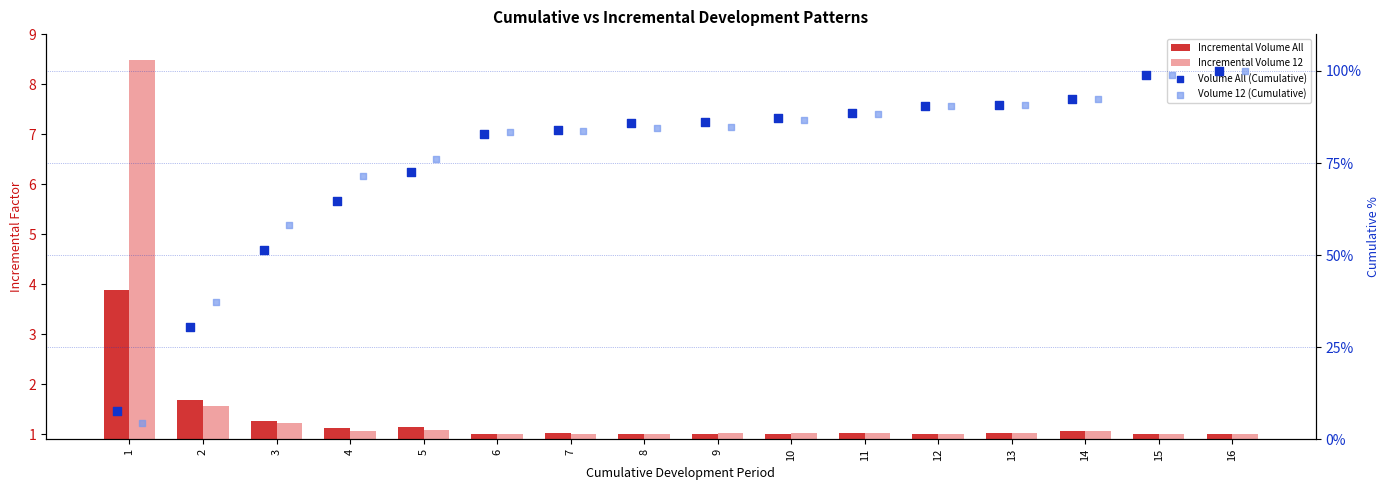

What are all the series names shown in the legend?

Incremental Volume All, Incremental Volume 12, Volume All (Cumulative), Volume 12 (Cumulative)